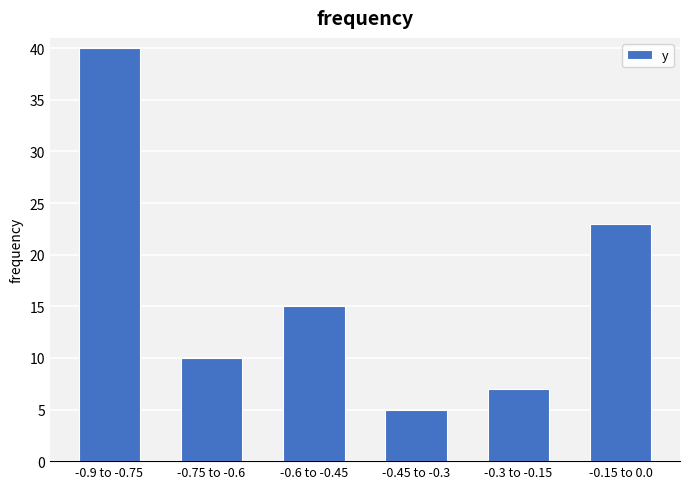

Reading left to right, extract all data points from this chart.

-0.9 to -0.75=40	-0.75 to -0.6=10	-0.6 to -0.45=15	-0.45 to -0.3=5	-0.3 to -0.15=7	-0.15 to 0.0=23